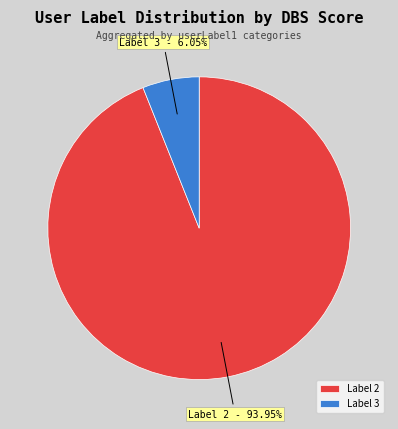

Which slice is the largest?

Label 2